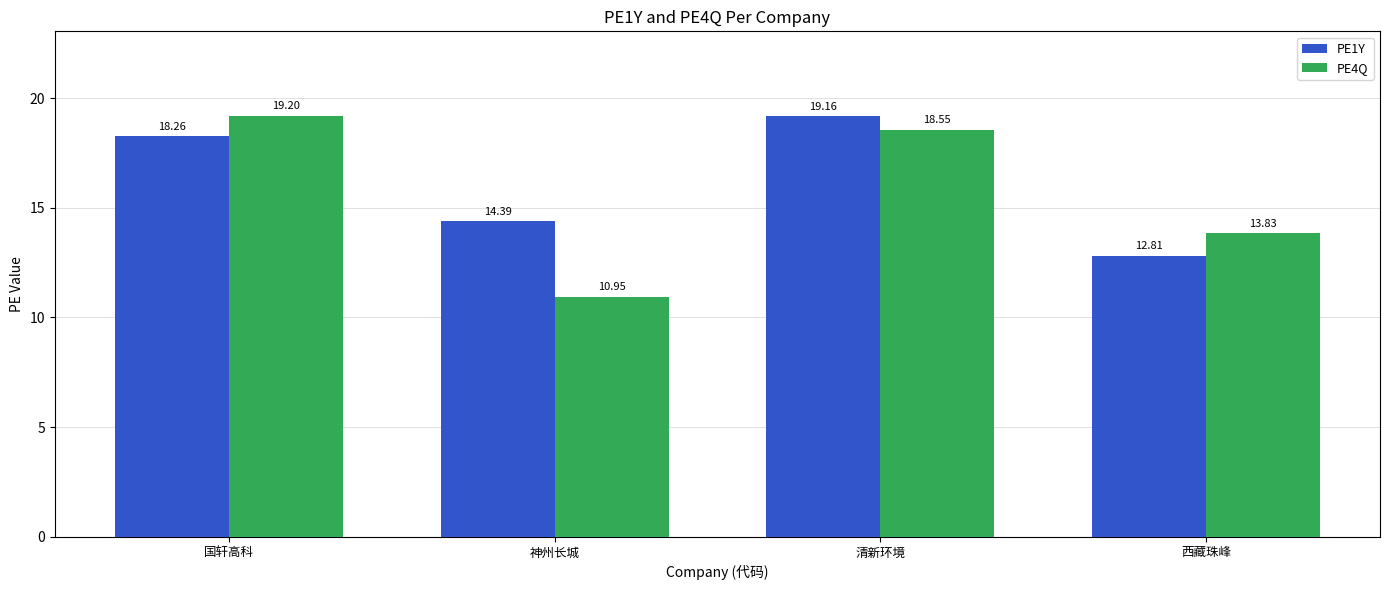

List the series in order of their peak value, lowest first.

PE1Y, PE4Q